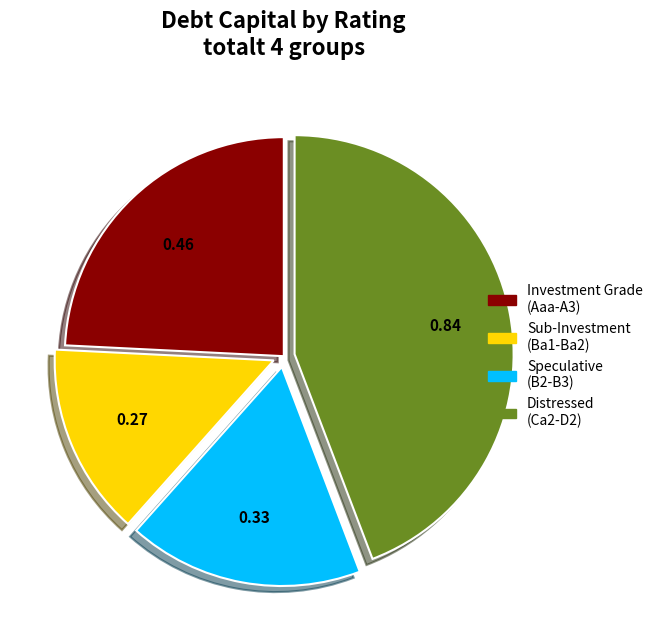

Does any single category account for the majority?

No